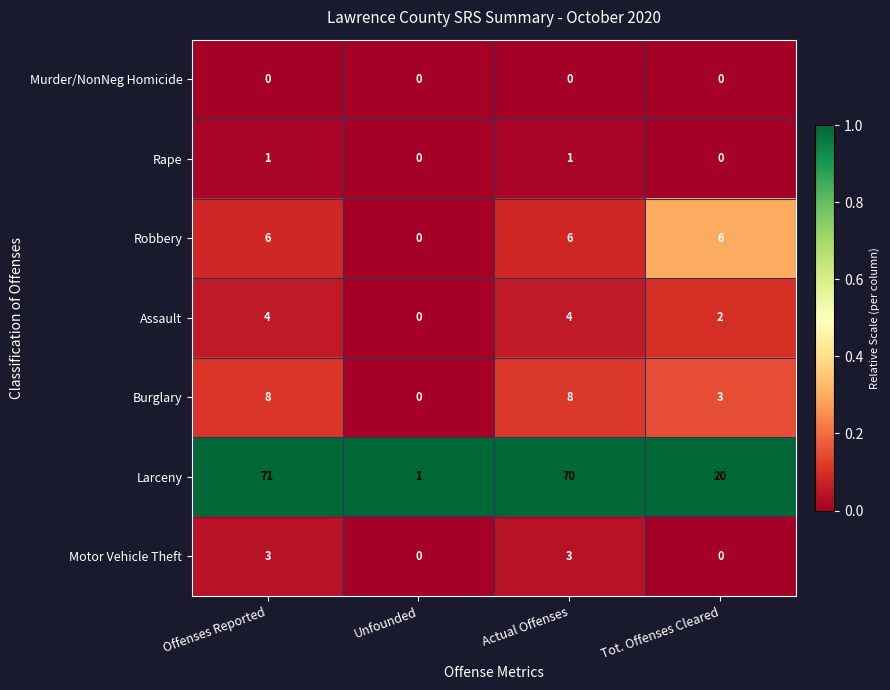

Rank the series by their maximum value, from lowest to highest.

Murder/NonNeg Homicide, Rape, Motor Vehicle Theft, Assault, Robbery, Burglary, Larceny